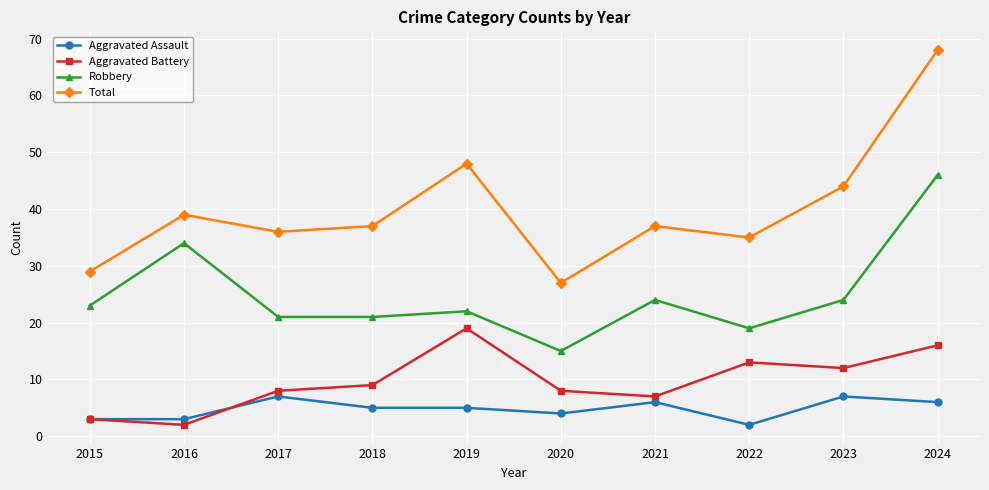

True or false: Aggravated Assault has a value of 3 at 2023.

False